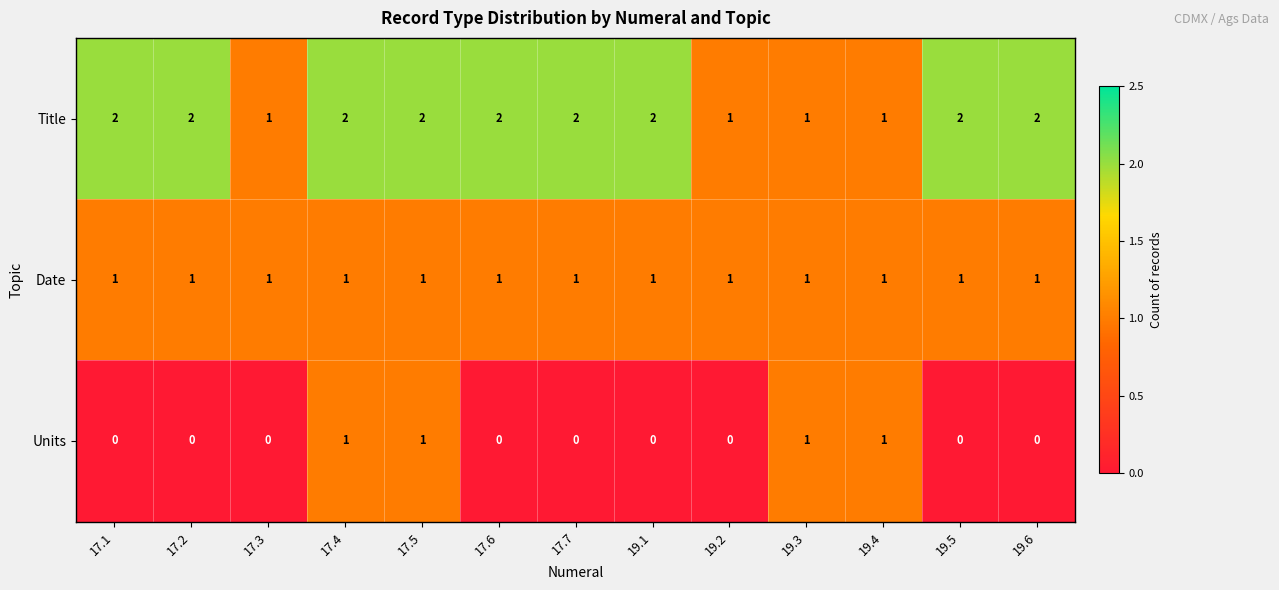

How many Title values are between 1 and 2?

13